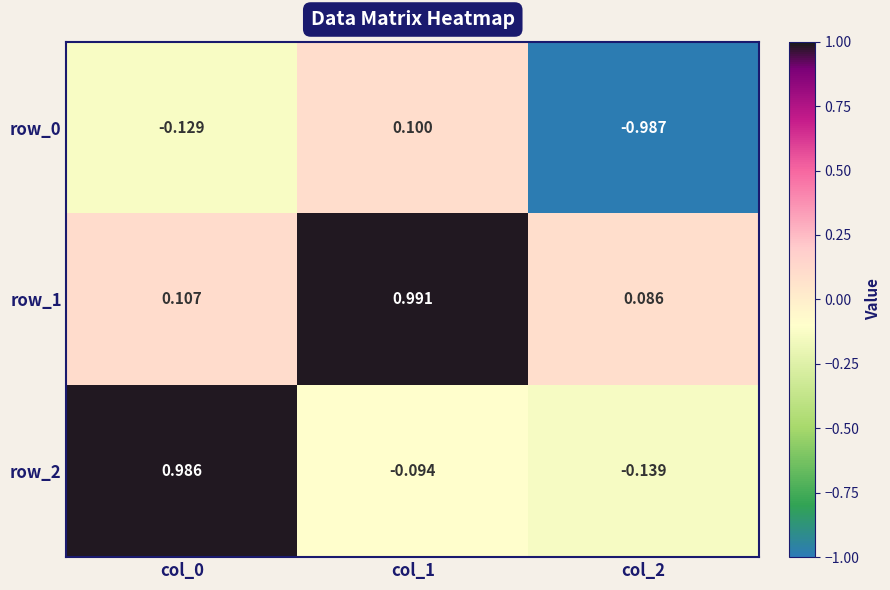

Is the value of row_0 at col_0 greater than the value of row_1 at col_2?

No